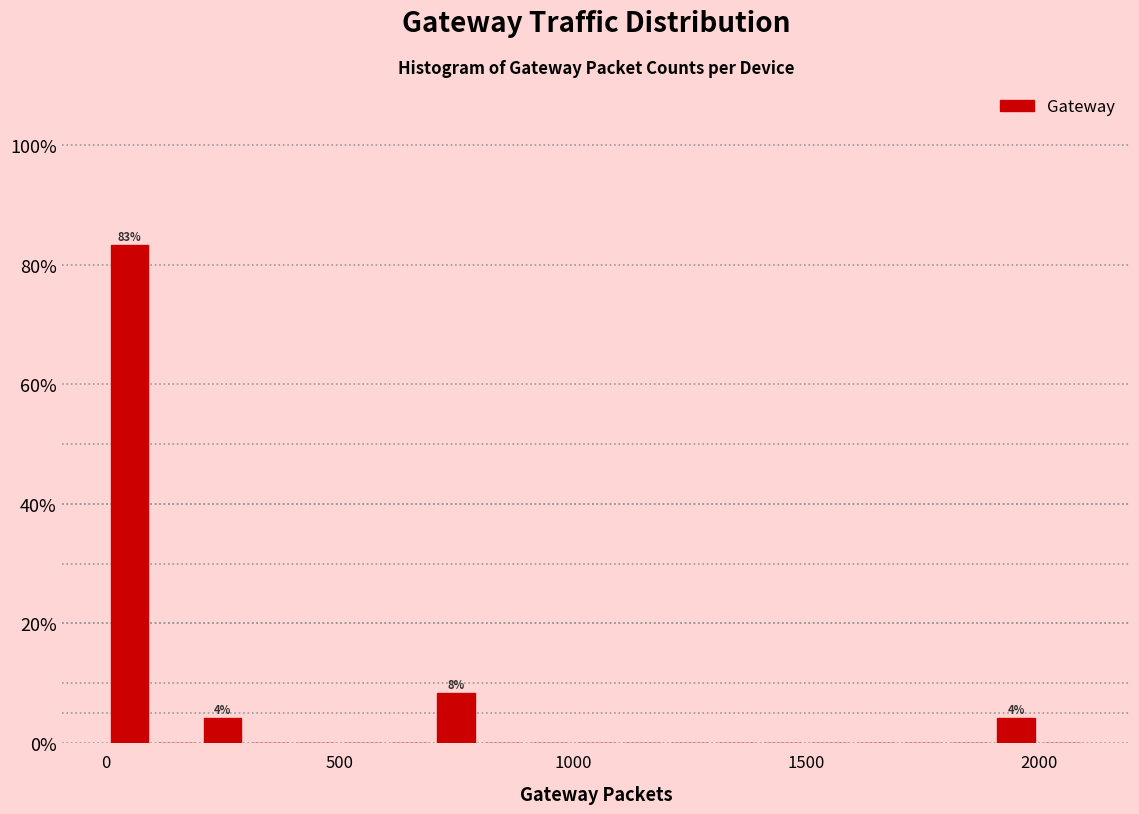

Read against the x-axis, roughly where is the centre of the tallest bar?

50